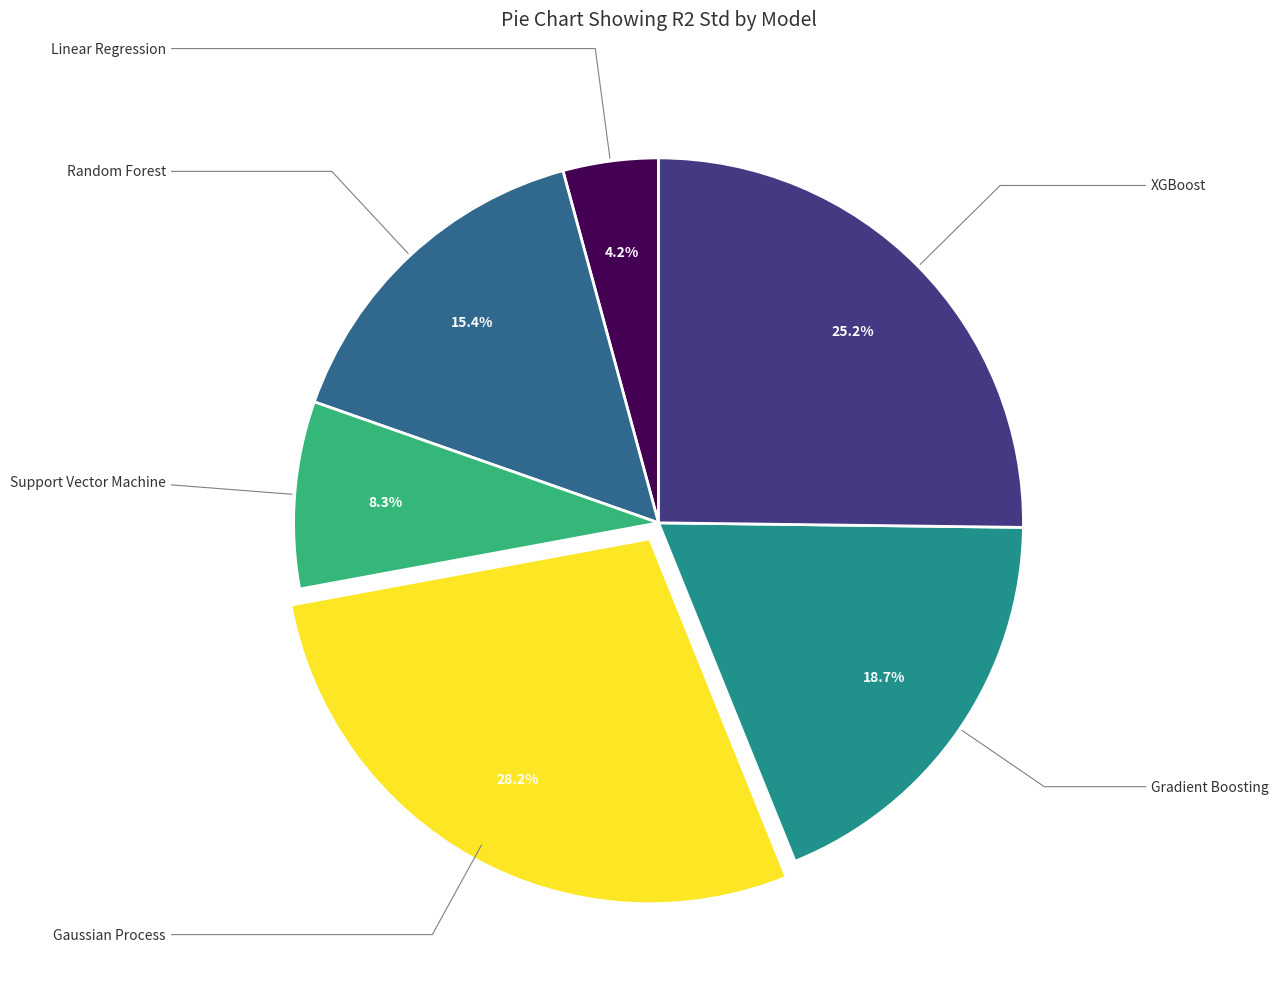

Does any single category account for the majority?

No